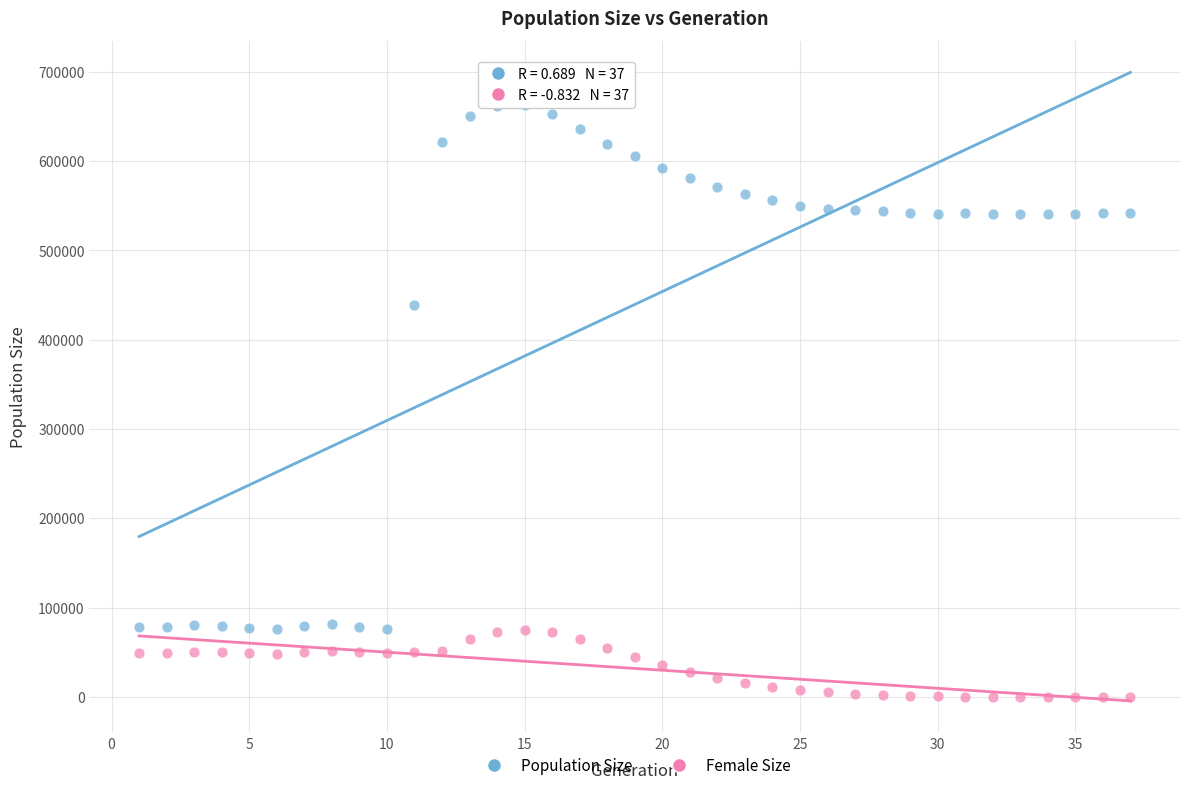

Which series contains the lowest Y value?

Female Size